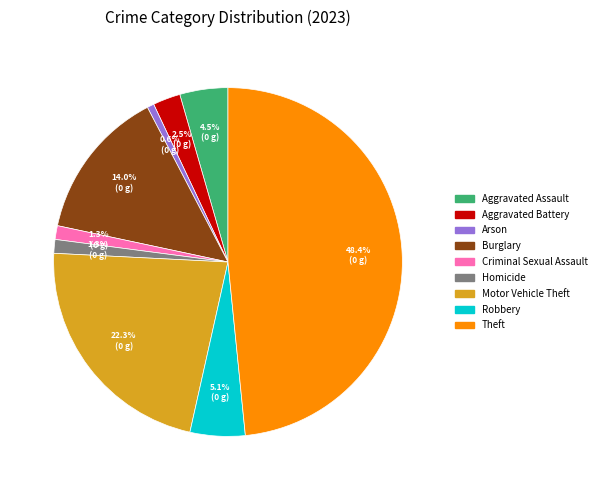

Between Motor Vehicle Theft and Aggravated Battery, which is larger?

Motor Vehicle Theft